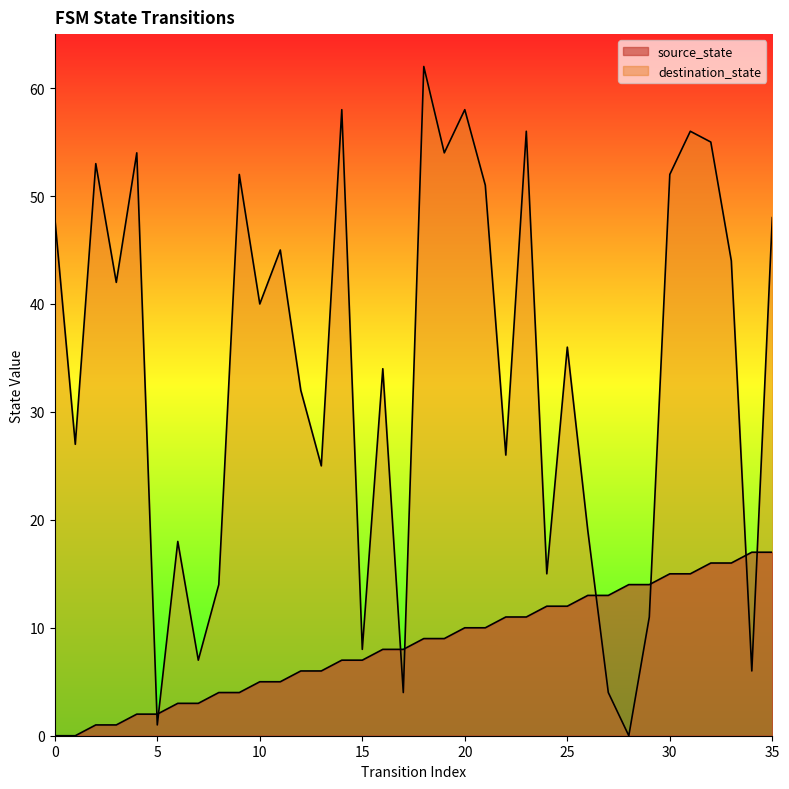

Which series changed the most between 0 and 8?

destination_state